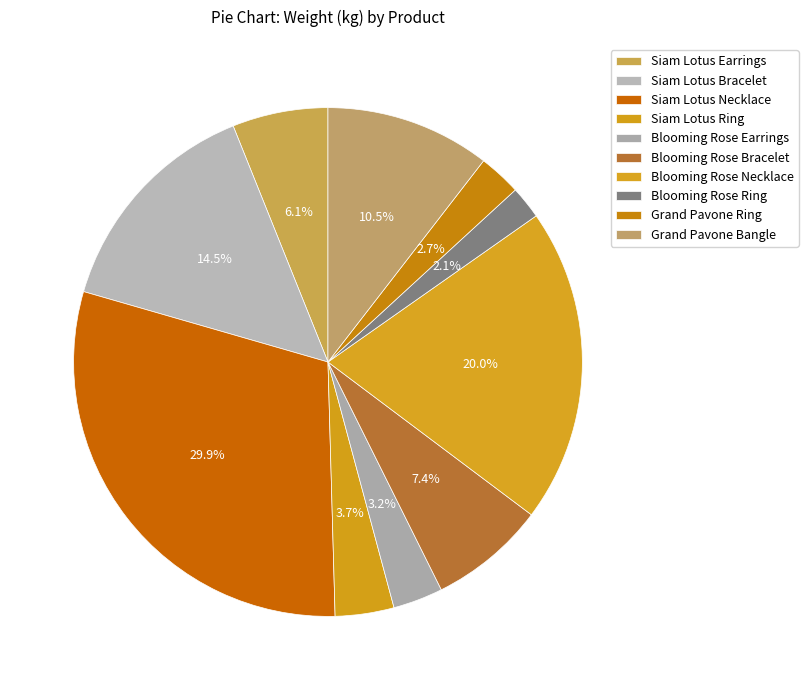

True or false: Siam Lotus Ring accounts for 16% of the total.

False